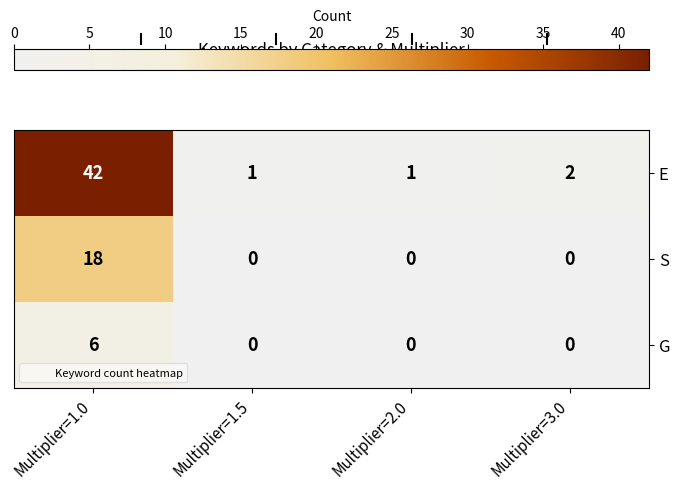

The value of E at Multiplier=1.0 is 42. True or false?

True